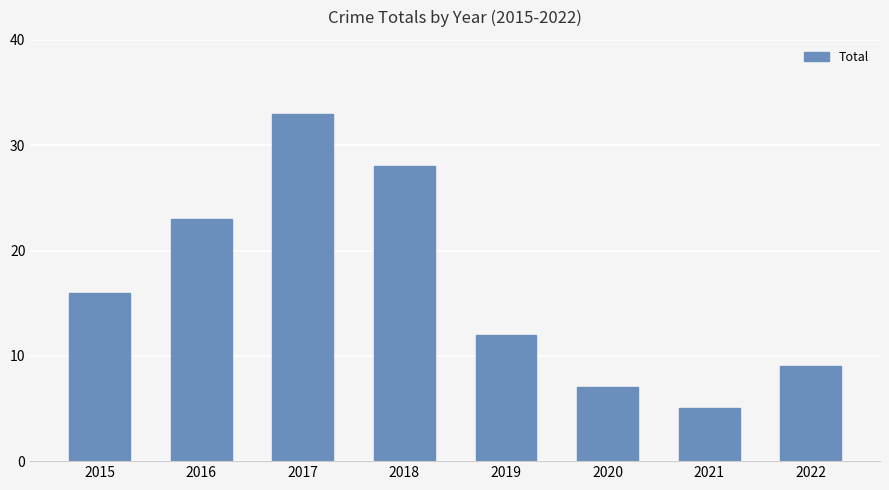

What is the difference between the second highest and second lowest values?

21